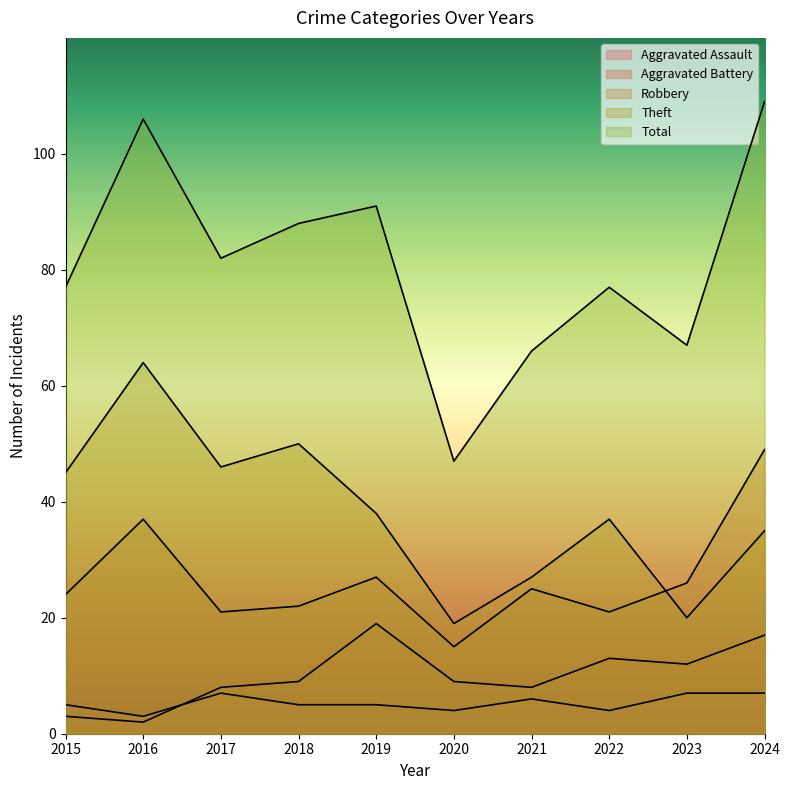

Reading left to right, list all the values displayed in this chart.

Aggravated Assault: 2015=5	2016=3	2017=7	2018=5	2019=5	2020=4	2021=6	2022=4	2023=7	2024=7
Aggravated Battery: 2015=3	2016=2	2017=8	2018=9	2019=19	2020=9	2021=8	2022=13	2023=12	2024=17
Robbery: 2015=24	2016=37	2017=21	2018=22	2019=27	2020=15	2021=25	2022=21	2023=26	2024=49
Theft: 2015=45	2016=64	2017=46	2018=50	2019=38	2020=19	2021=27	2022=37	2023=20	2024=35
Total: 2015=77	2016=106	2017=82	2018=88	2019=91	2020=47	2021=66	2022=77	2023=67	2024=109